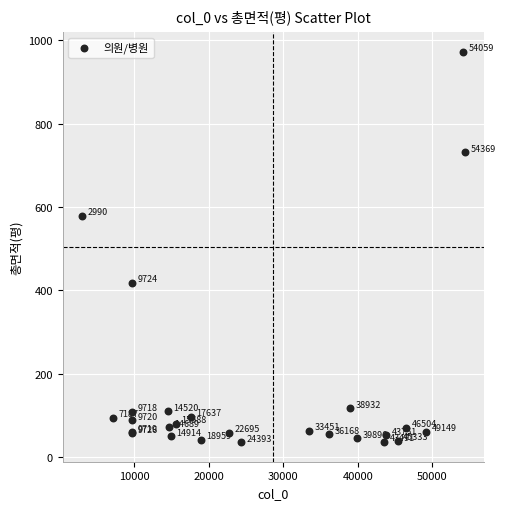

What Y value in the scatter plot is closest to 504?

579.1